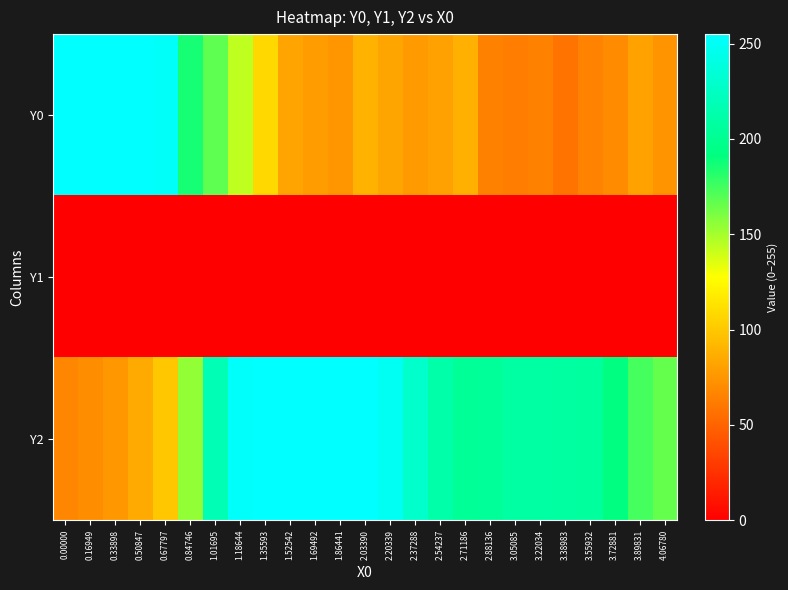

Which series has the widest spread of values?

Y0